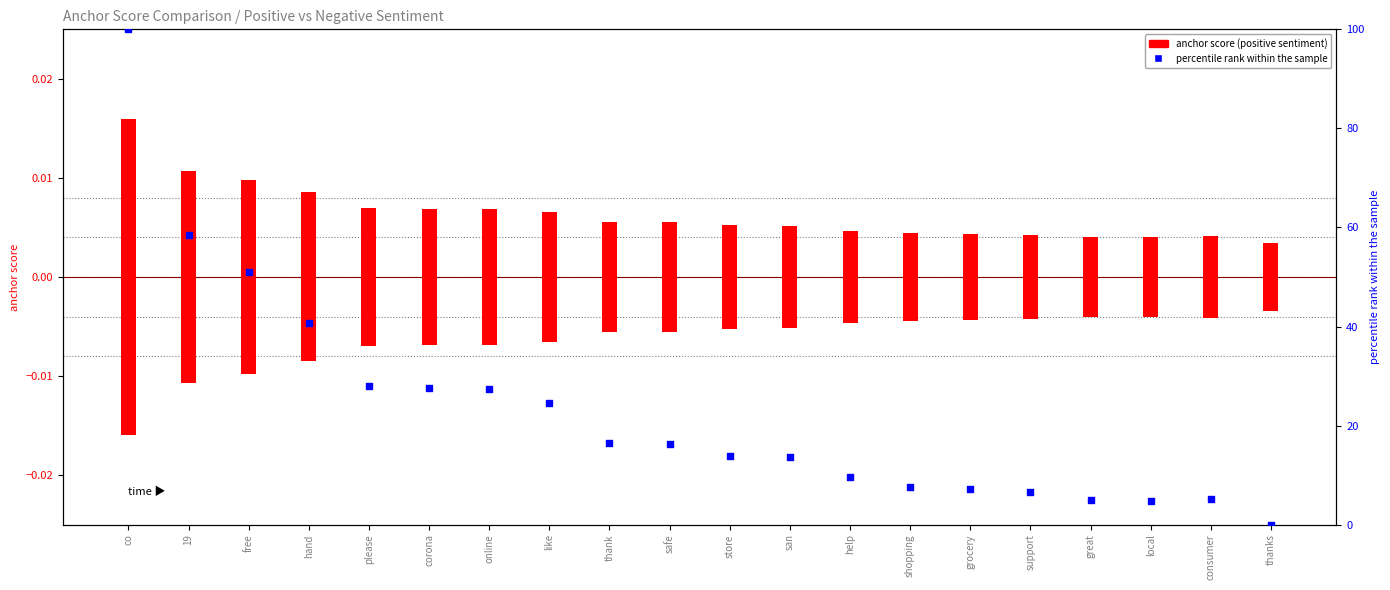

Which series has the largest Y range (max minus min)?

percentile rank within the sample